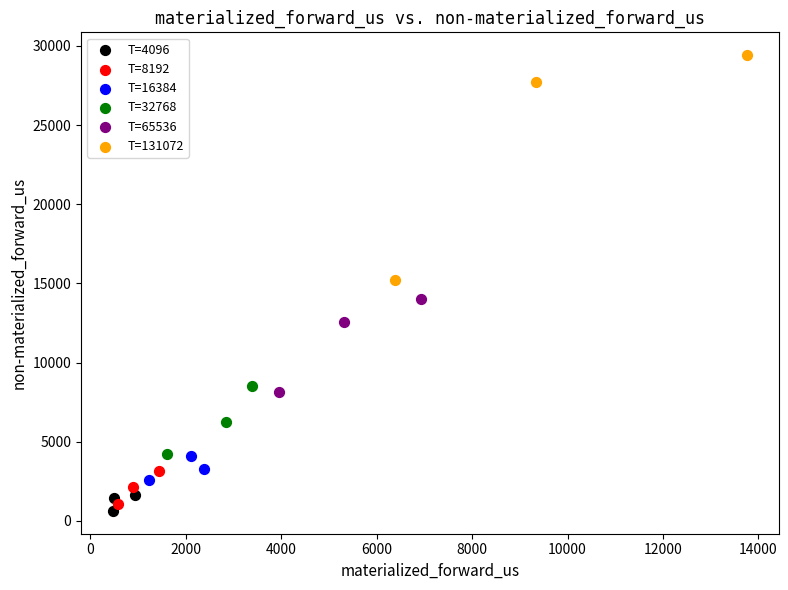

Which series has the widest spread of Y values?

T=131072